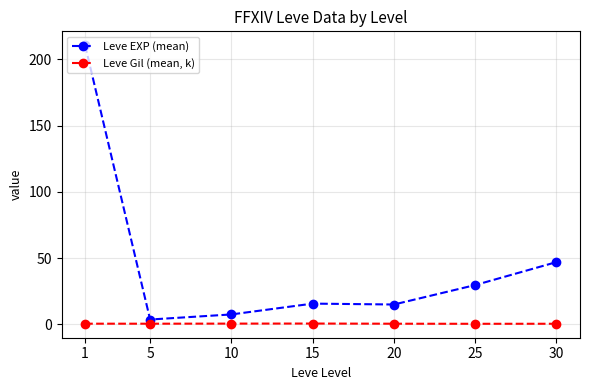

True or false: Leve EXP (mean) and Leve Gil (mean, k) intersect in this chart.

False